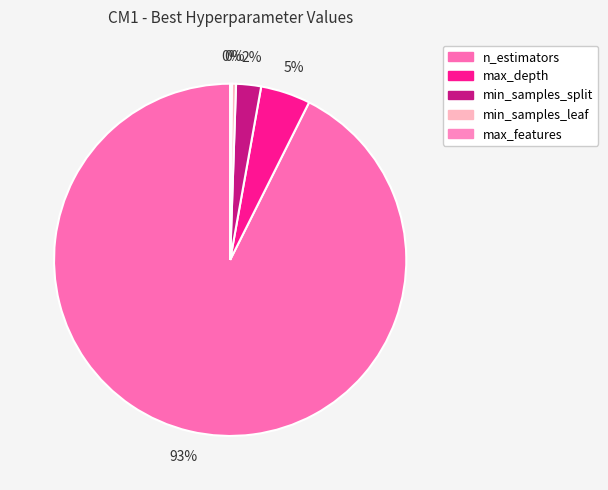

Rank the categories by value from highest to lowest.

n_estimators, max_depth, min_samples_split, min_samples_leaf, max_features